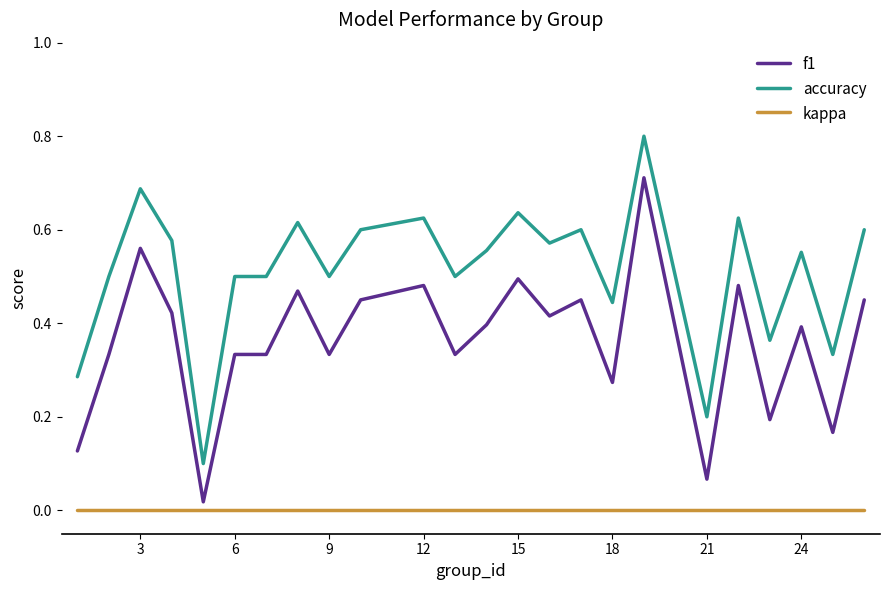

Which series has the largest total across all categories?

accuracy